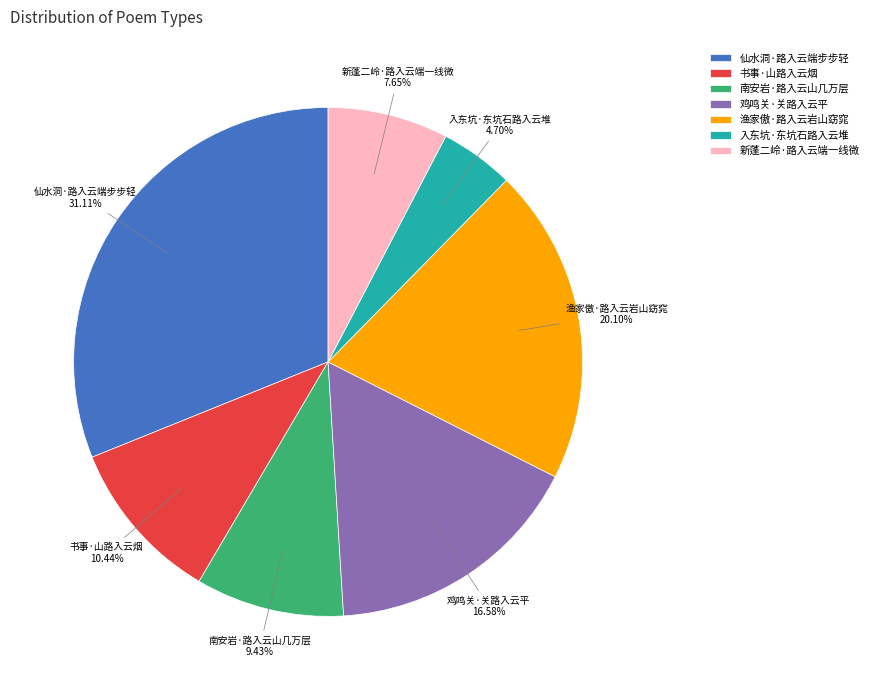

What percentage is the 鸡鸣关·关路入云平 slice, to the nearest percent?

17%